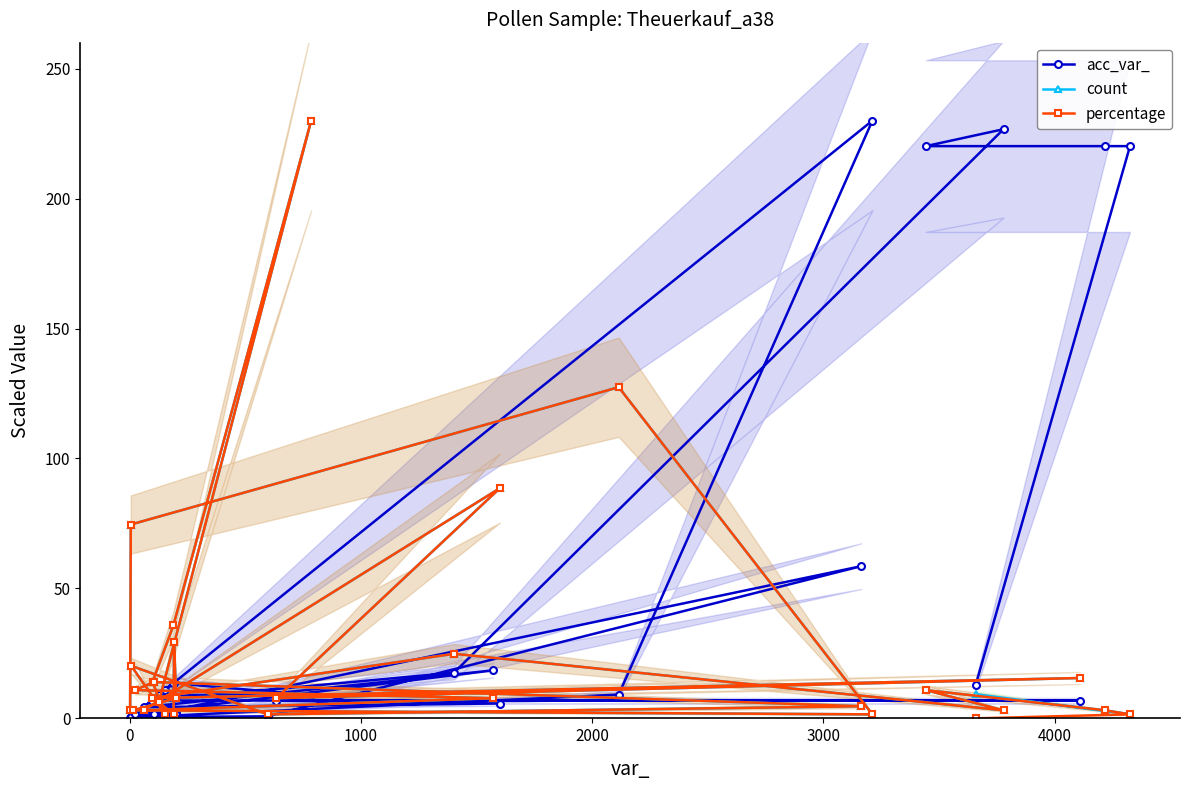

What is the value of the count point at the 15th from the left?

7.8